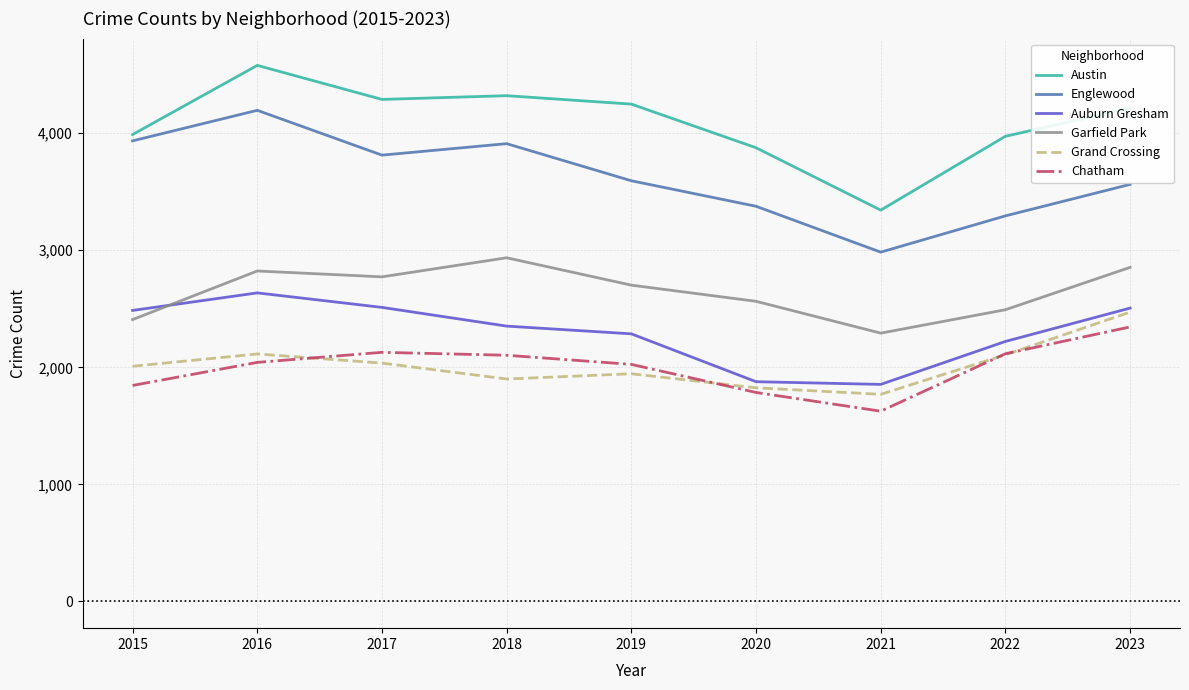

What is the minimum value shown in the chart?

1625